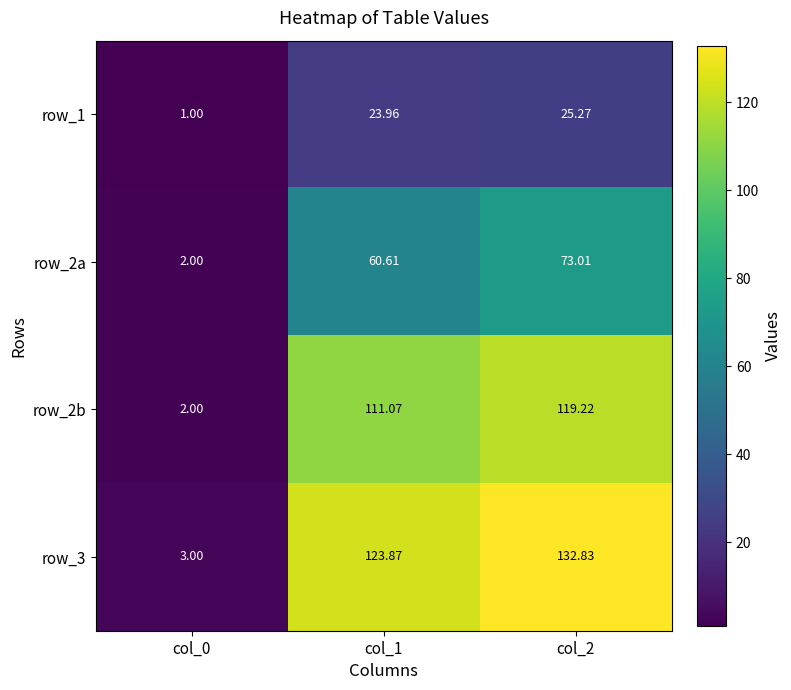

Between col_0 and col_1, which series saw the biggest shift?

row_3